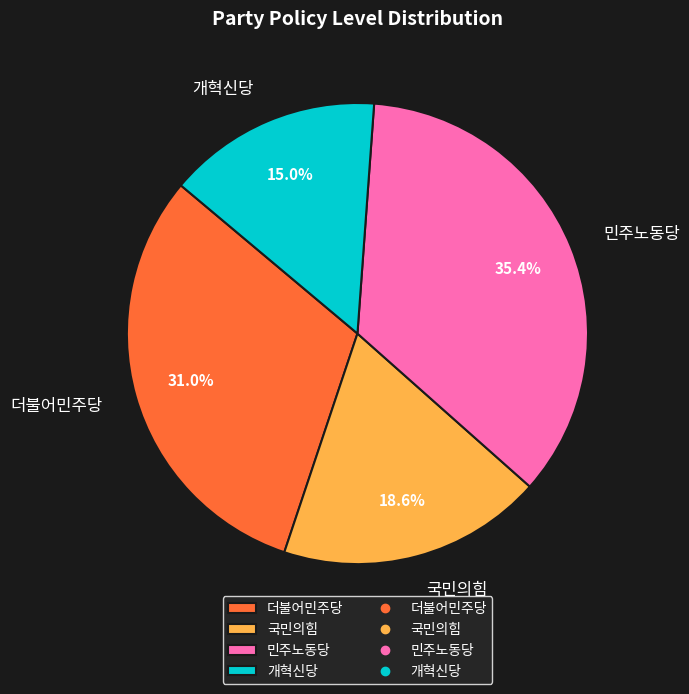

Which slice is the smallest?

개혁신당